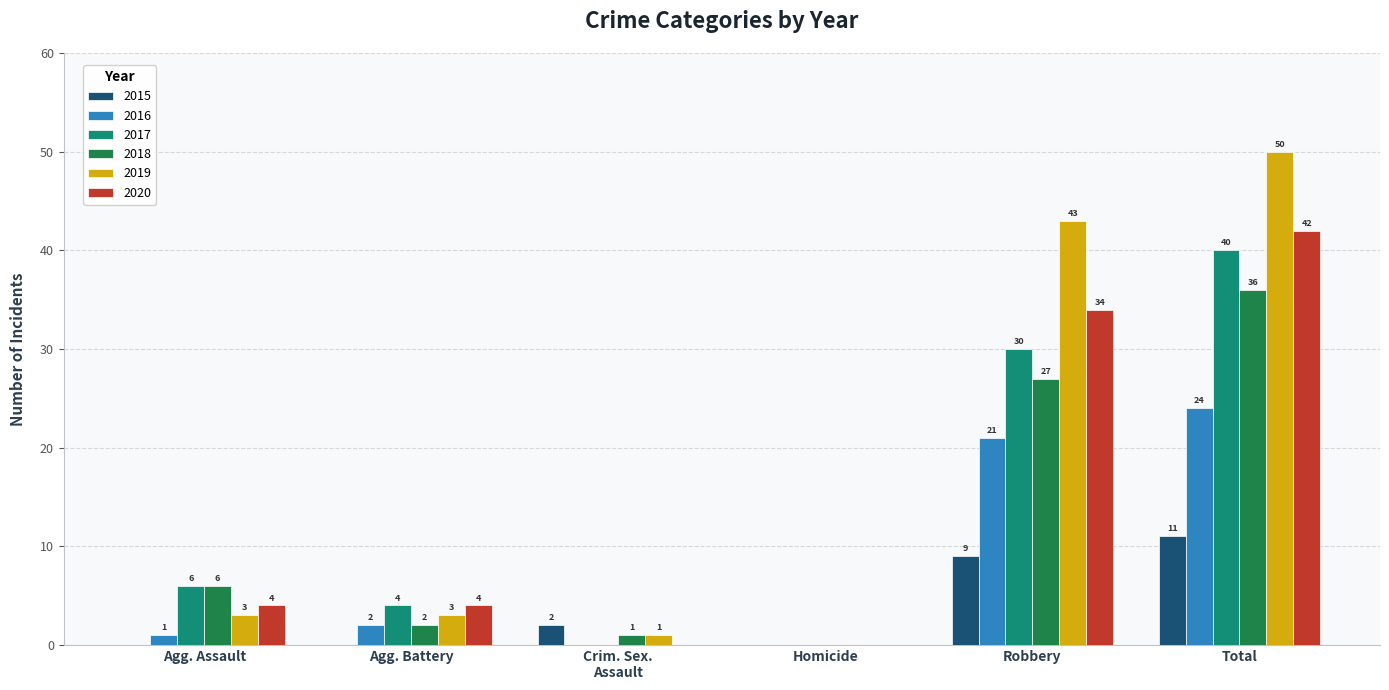

Are the bars horizontal?

No